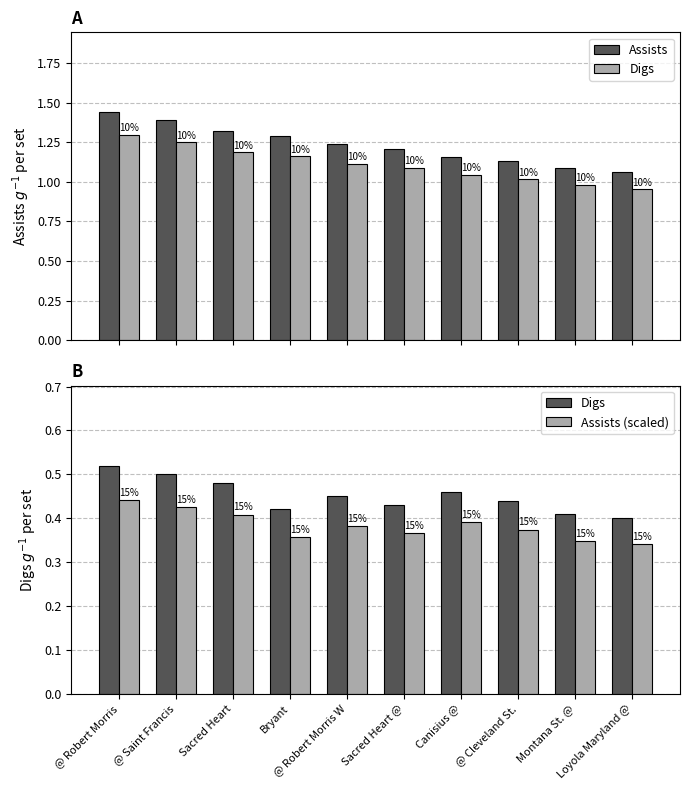

What is the sum of all Assists values?

12.3